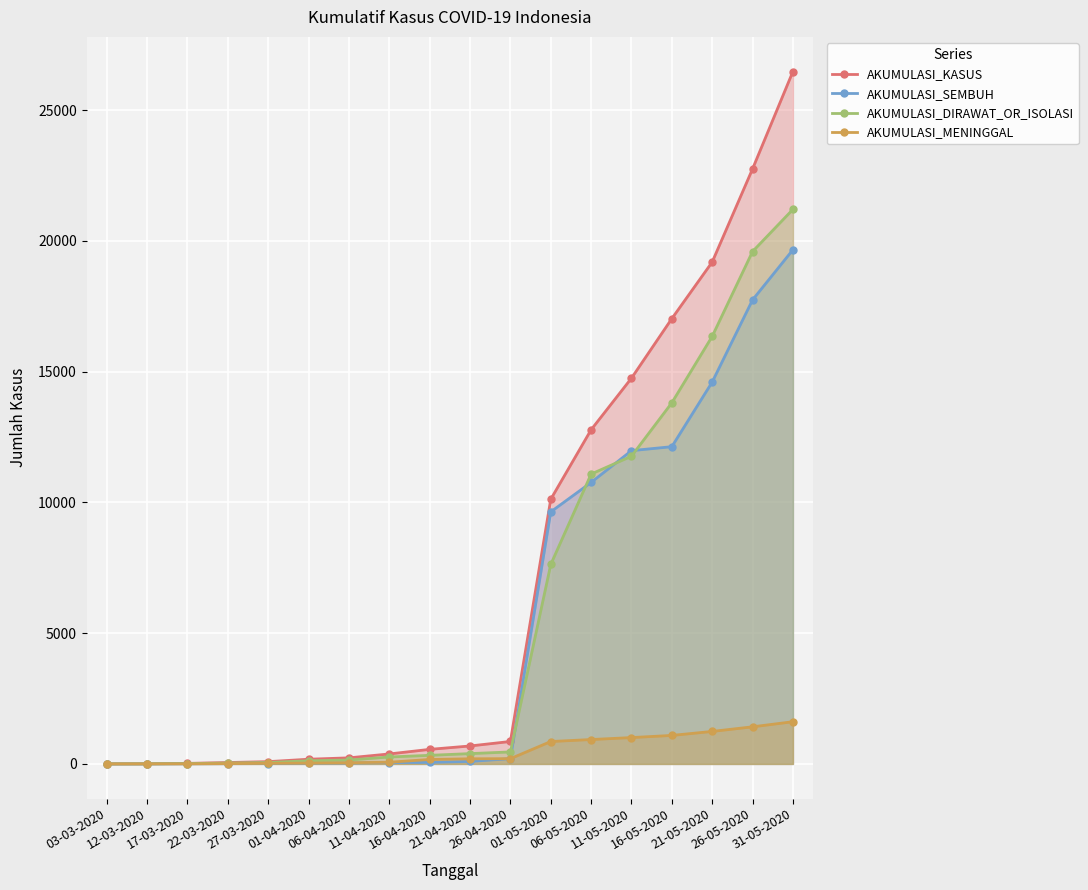

What value does the AKUMULASI_KASUS series have at 26-04-2020?

858